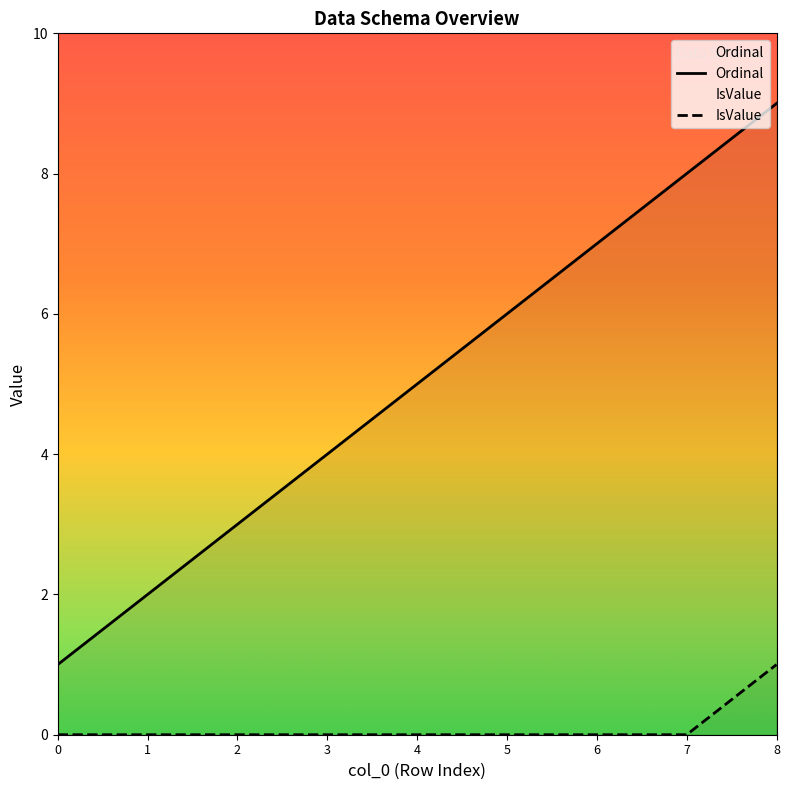

True or false: Ordinal has a value of 3 at 2.

True